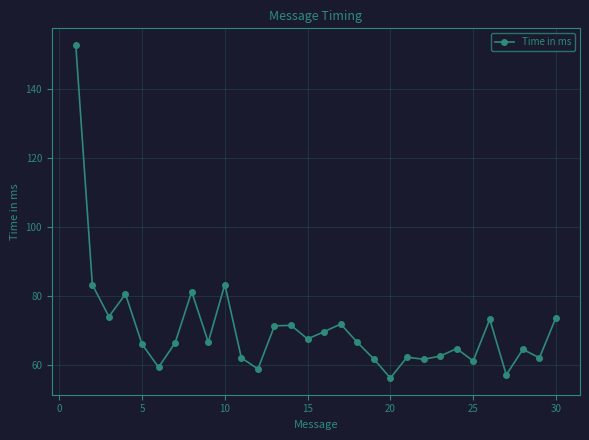

What is the value of the 16th point from the left?

69.7